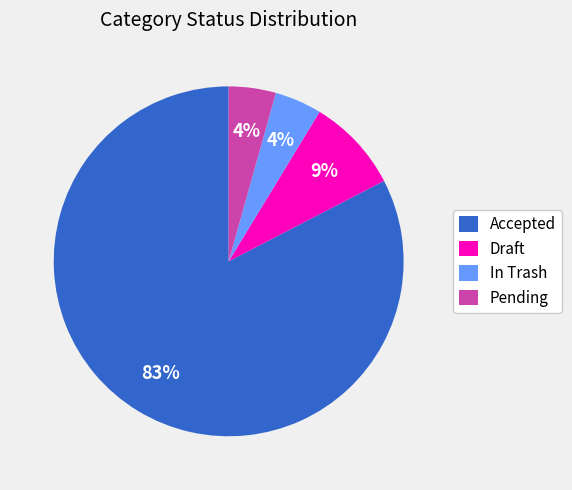

The Draft slice represents 9% of the pie. True or false?

True